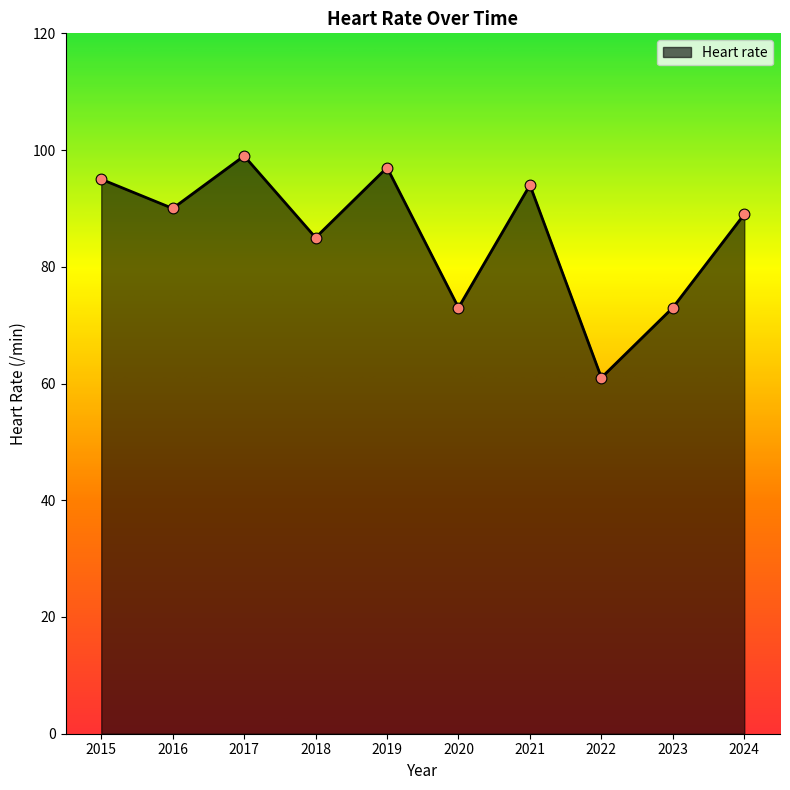

Approximately how many times larger is the value at 2024 compared to 2022?

1.5